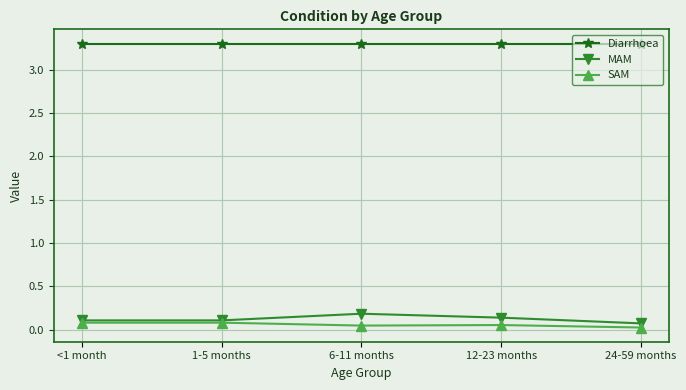

Where is the first local maximum for MAM?

6-11 months